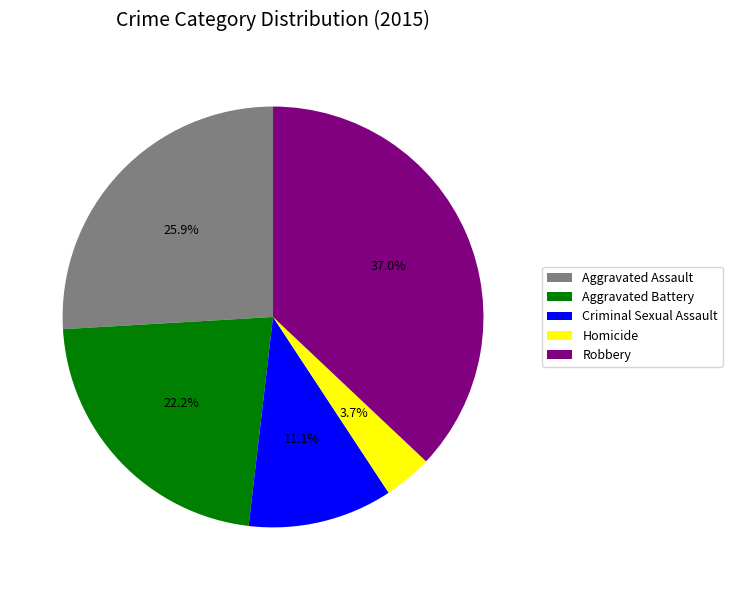

To the nearest percent, what is the combined percentage of Robbery and Criminal Sexual Assault?

48%